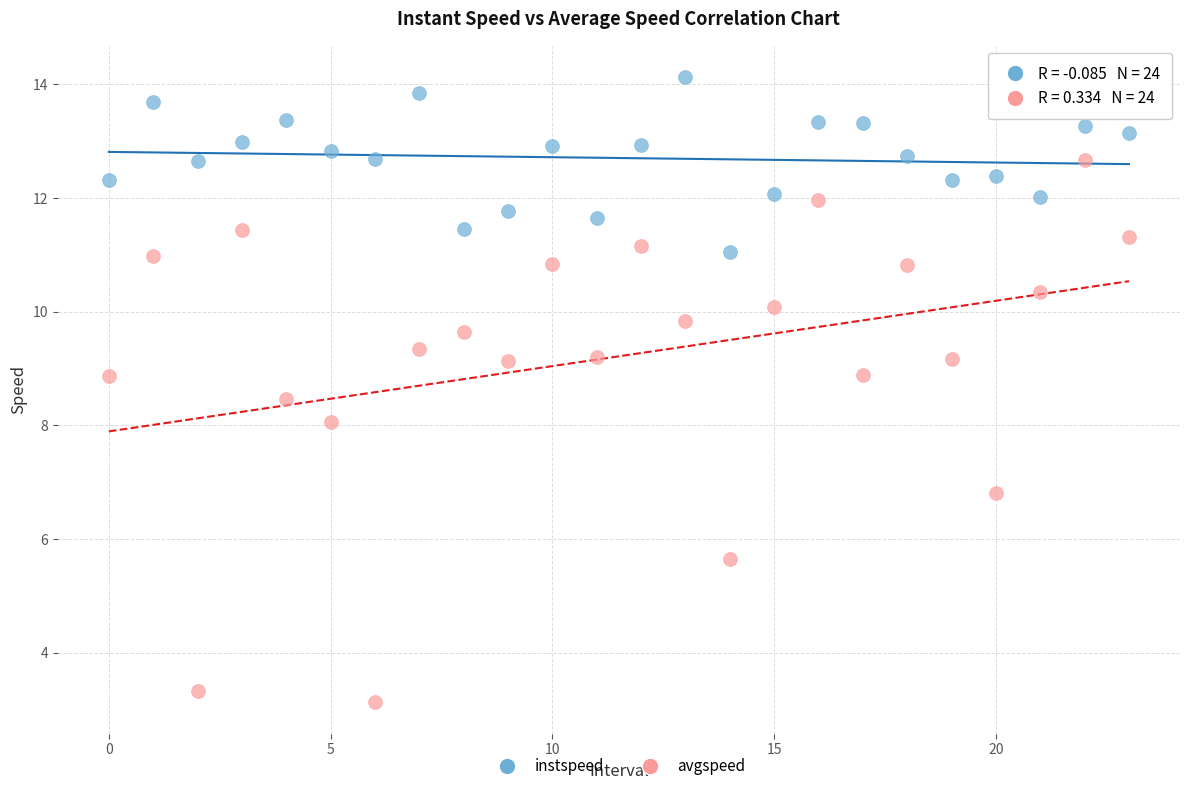

Across all data points, what is the range of Y values (max minus min)?

11.0